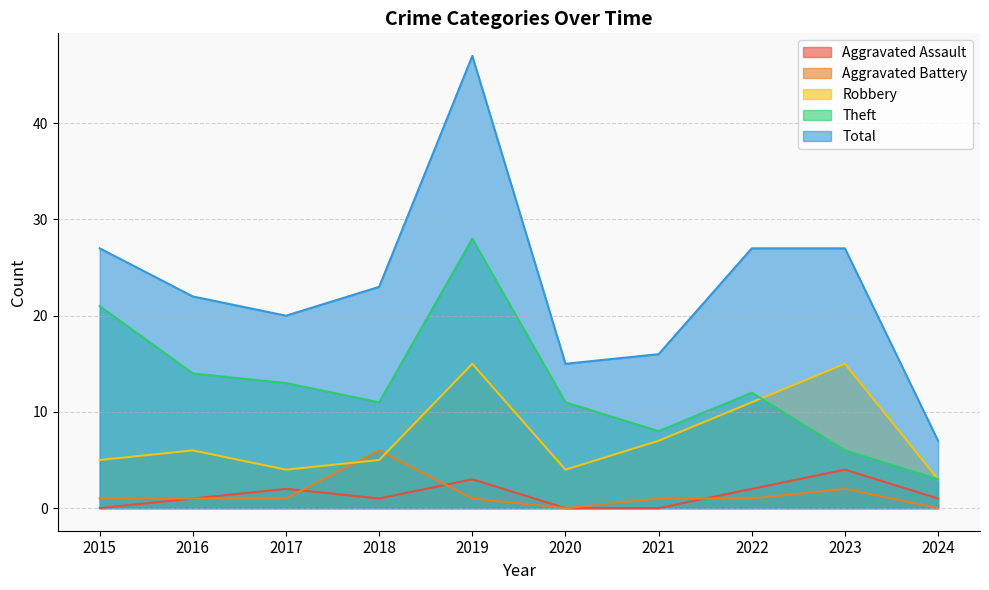

How many data points in Theft are less than 12?

5